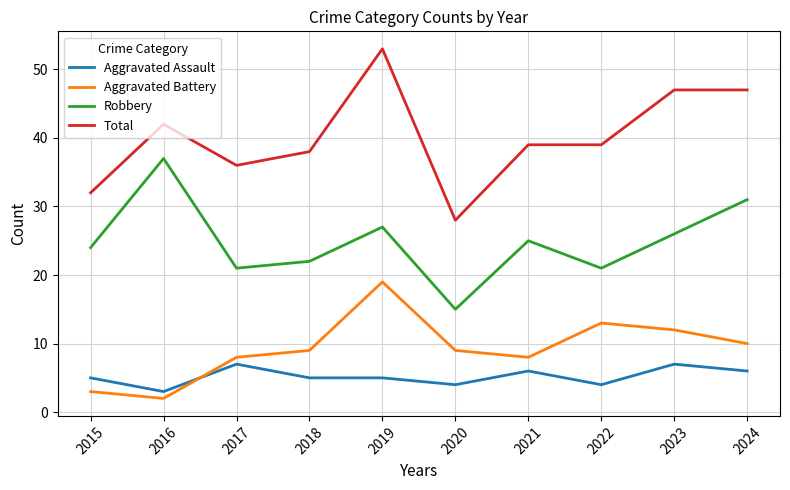

What is the total value across all series at 2021?

78